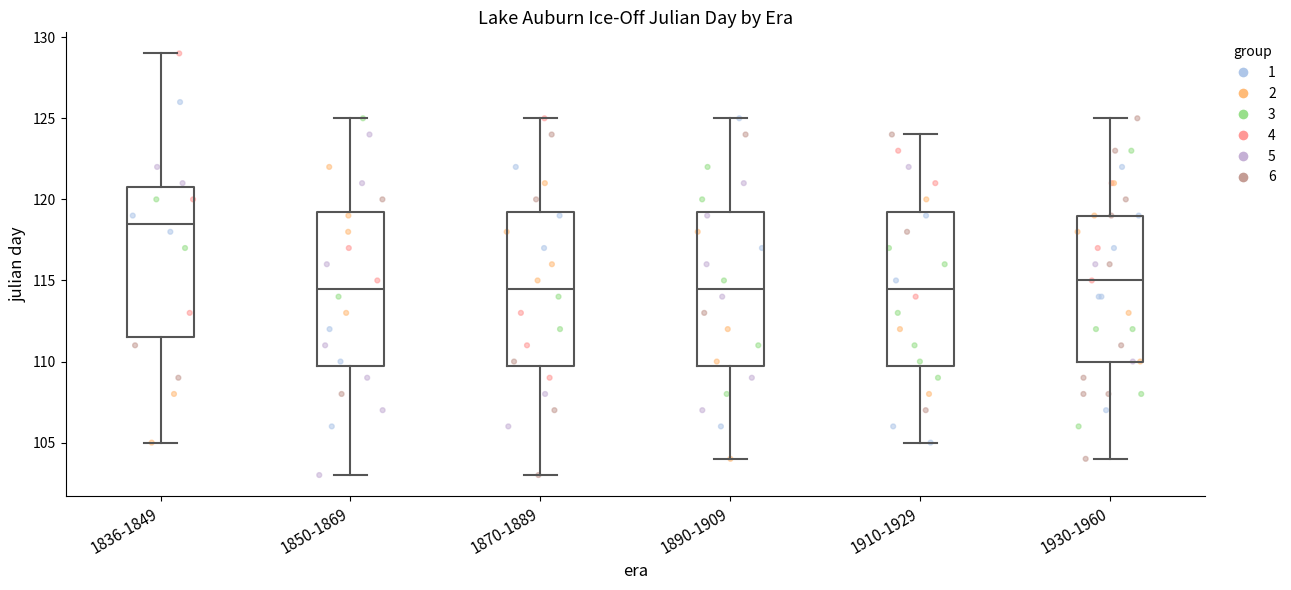

Reading left to right, transcribe this box plot: for each box, give where its median line is, the range the box spans, and where its two whiskers end, as read against the y-axis. The values are not printed on the chart, so give them approximately, as read against the axis.

1836-1849: median 118.5, box 111.5 to 121.0, whiskers 105.0 to 129.0
1850-1869: median 114.5, box 110.0 to 119.5, whiskers 103.0 to 125.0
1870-1889: median 114.5, box 110.0 to 119.5, whiskers 103.0 to 125.0
1890-1909: median 114.5, box 110.0 to 119.5, whiskers 104.0 to 125.0
1910-1929: median 114.5, box 110.0 to 119.5, whiskers 105.0 to 124.0
1930-1960: median 115.0, box 110.0 to 119.0, whiskers 104.0 to 125.0